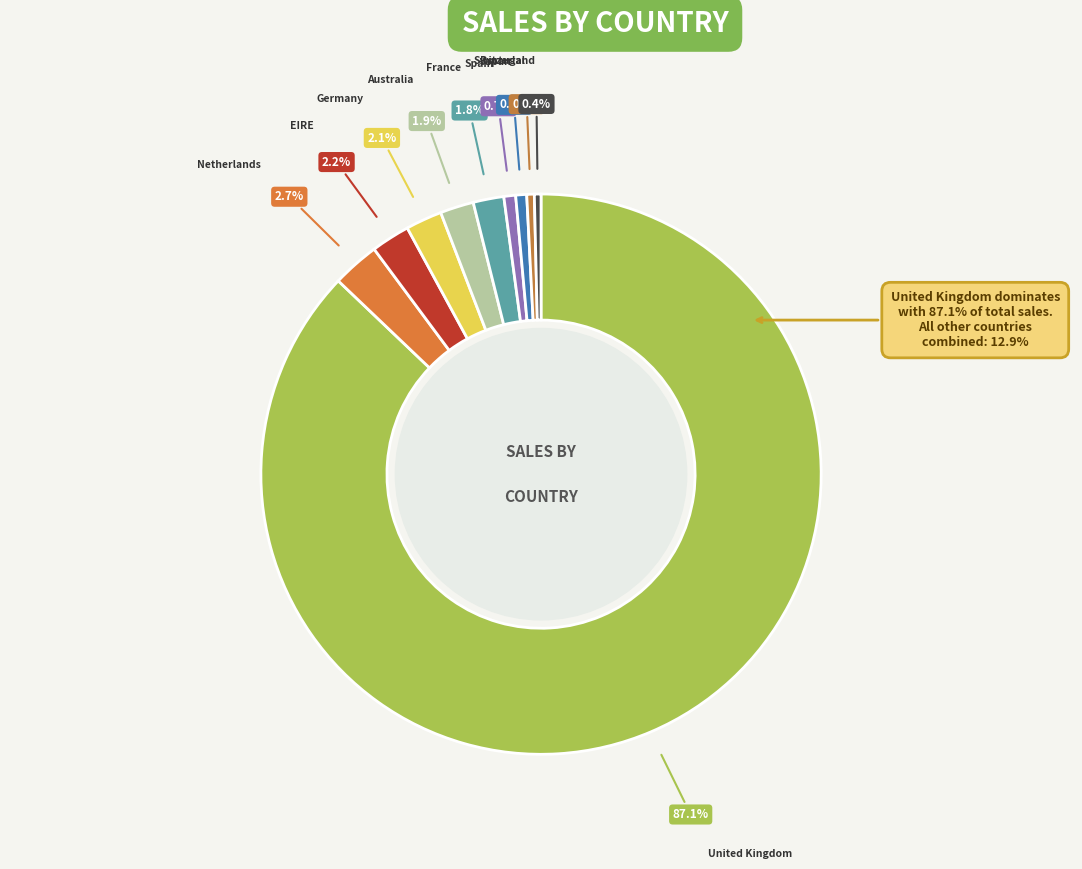

To the nearest percent, what is the combined percentage of Switzerland and Spain?

1%